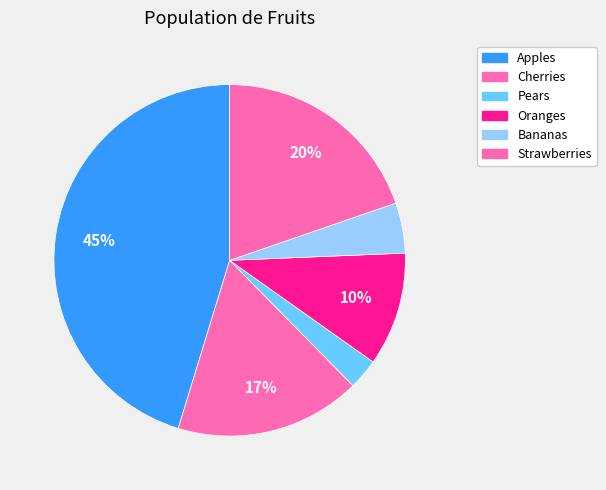

What portion of the pie excludes Cherries?

82.9%